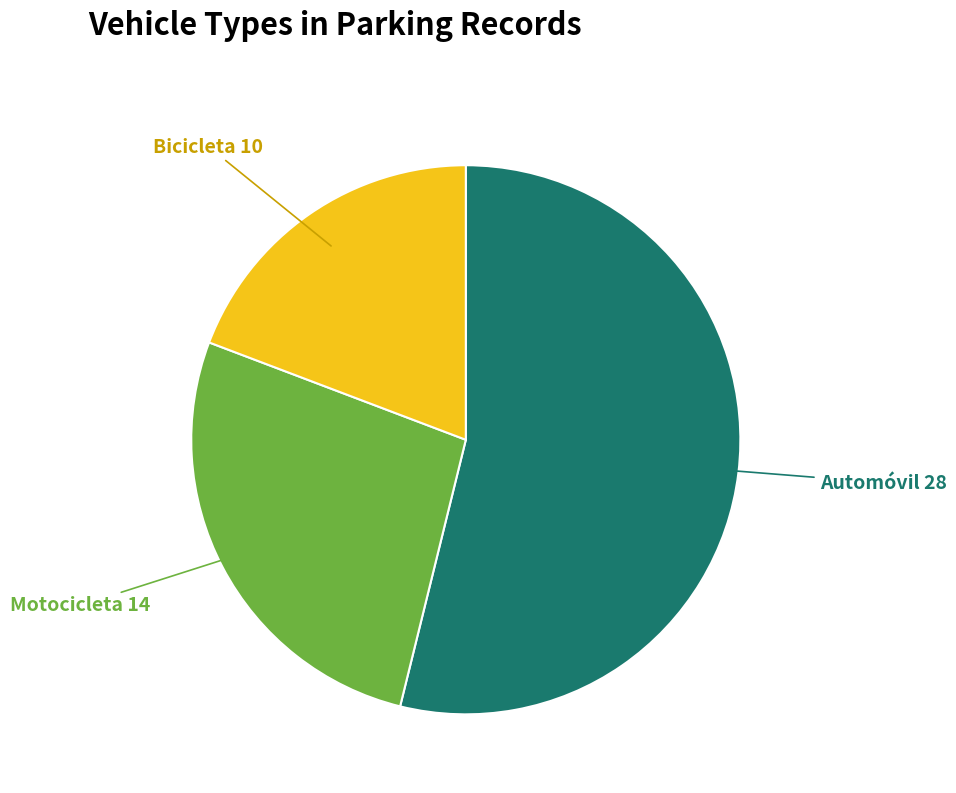

Is there a majority slice in this chart?

Yes